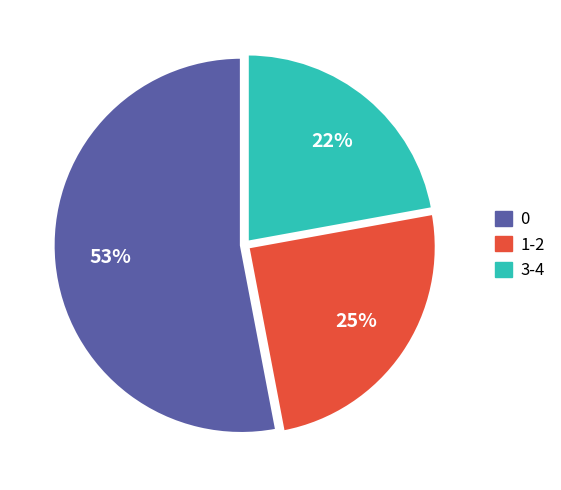

Approximately how many times larger is the value at 3-4 compared to 0?

0.4